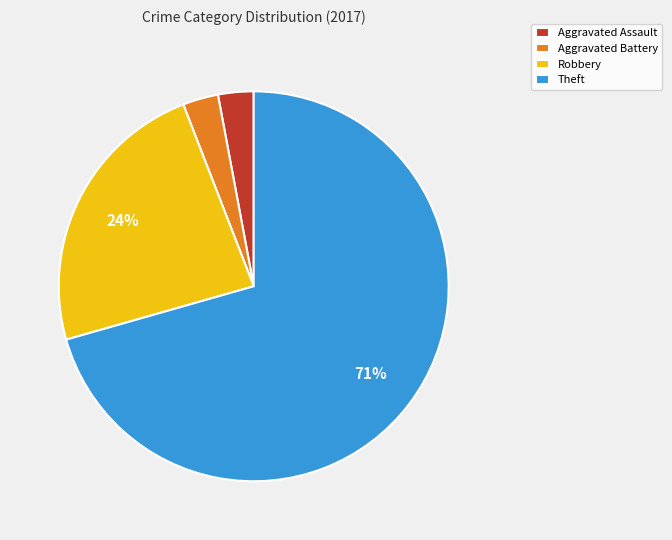

Which category accounts for the majority?

Theft